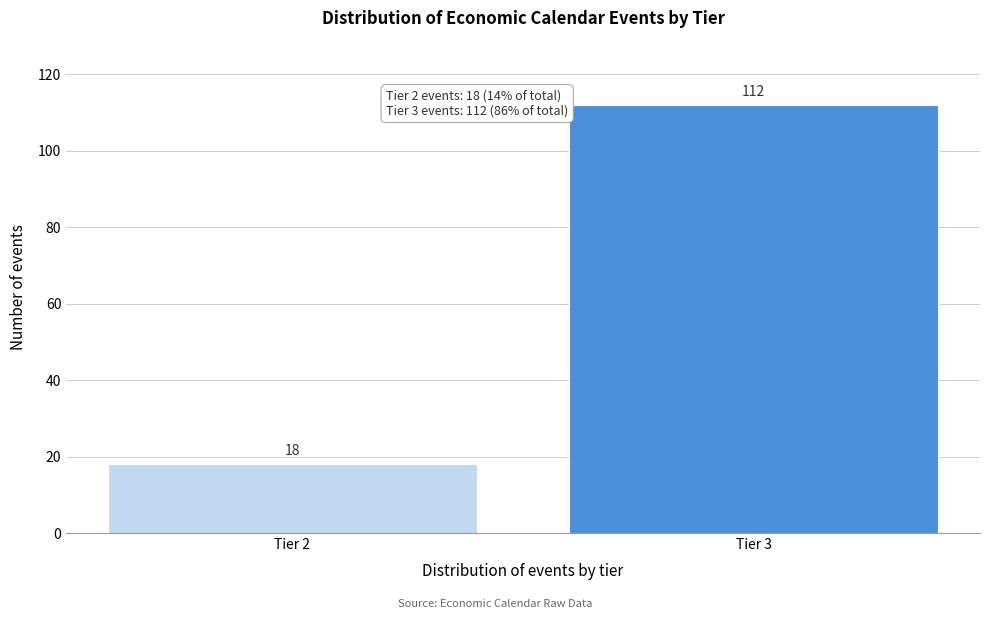

Reading left to right, transcribe all the data shown in this chart.

Tier 2=18	Tier 3=112